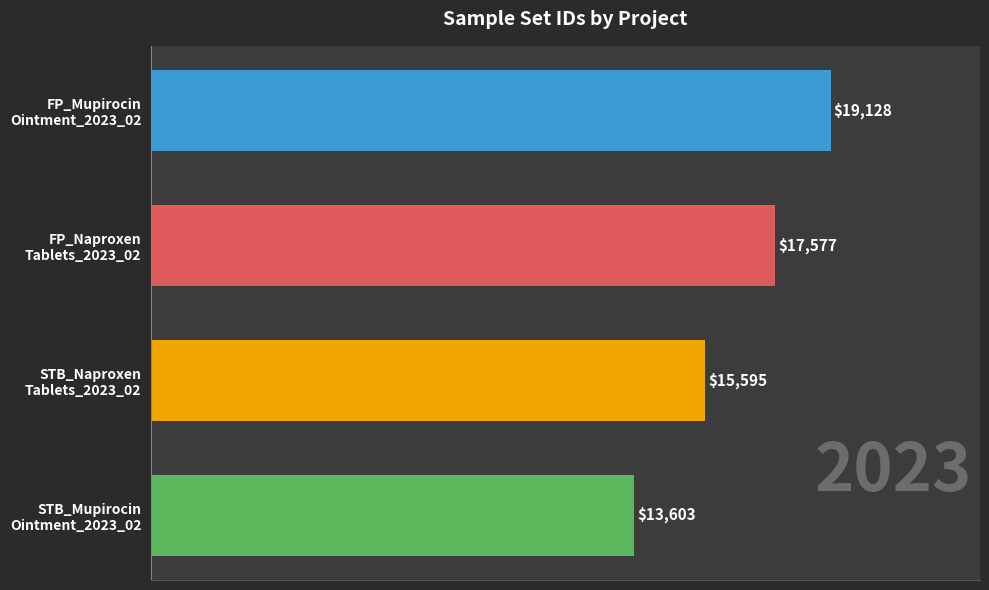

What is the difference between the maximum and minimum values?

5525